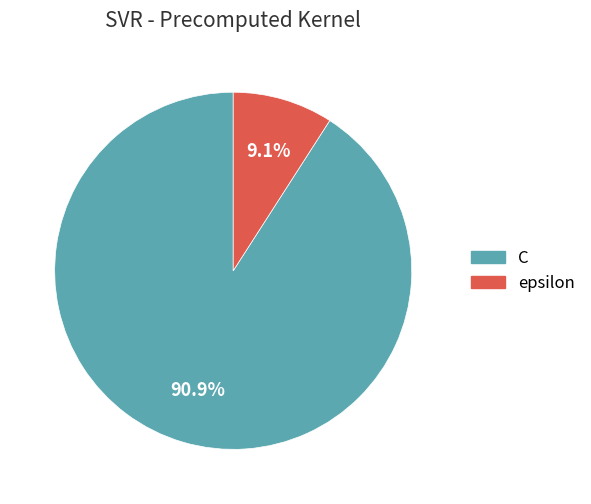

Which category has the smallest portion of the pie?

epsilon